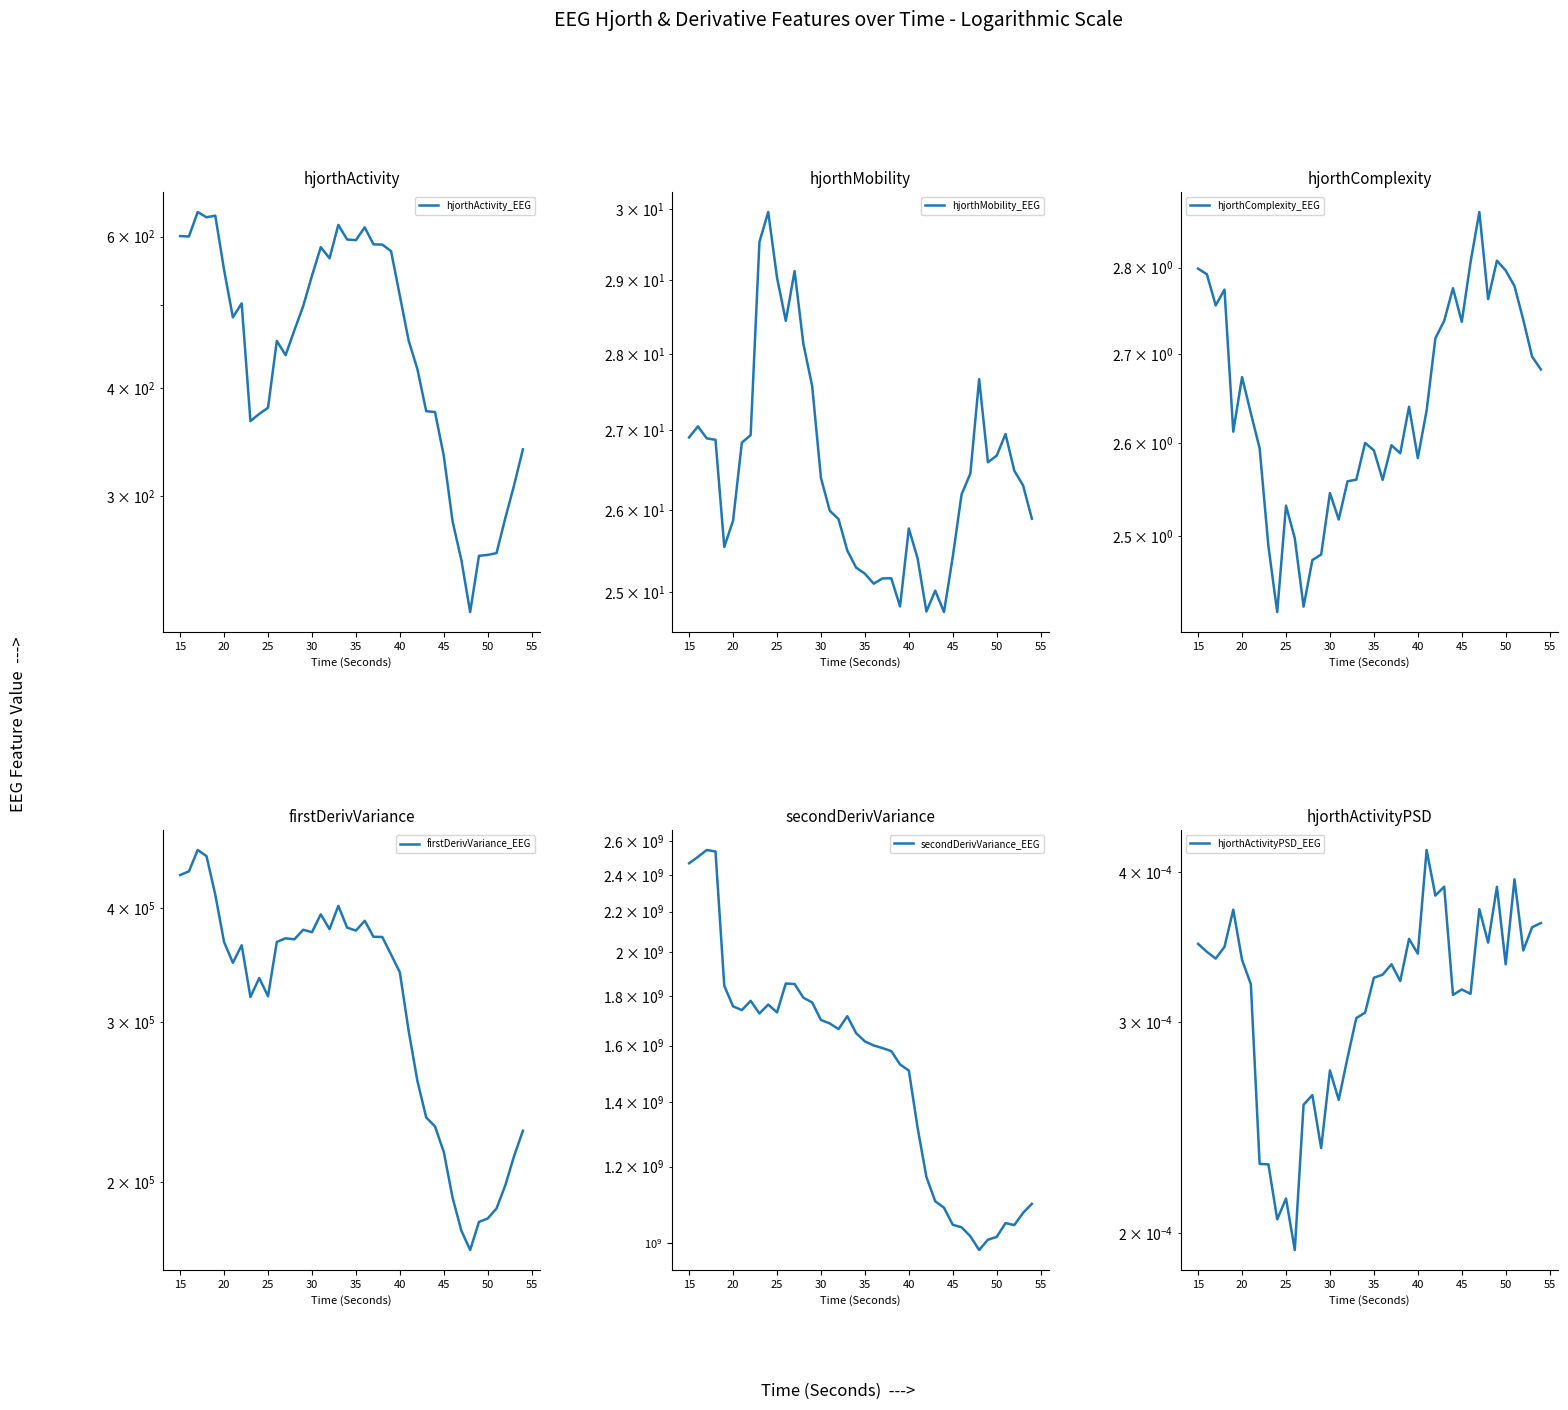

Is this an area chart (filled region under the line)?

No